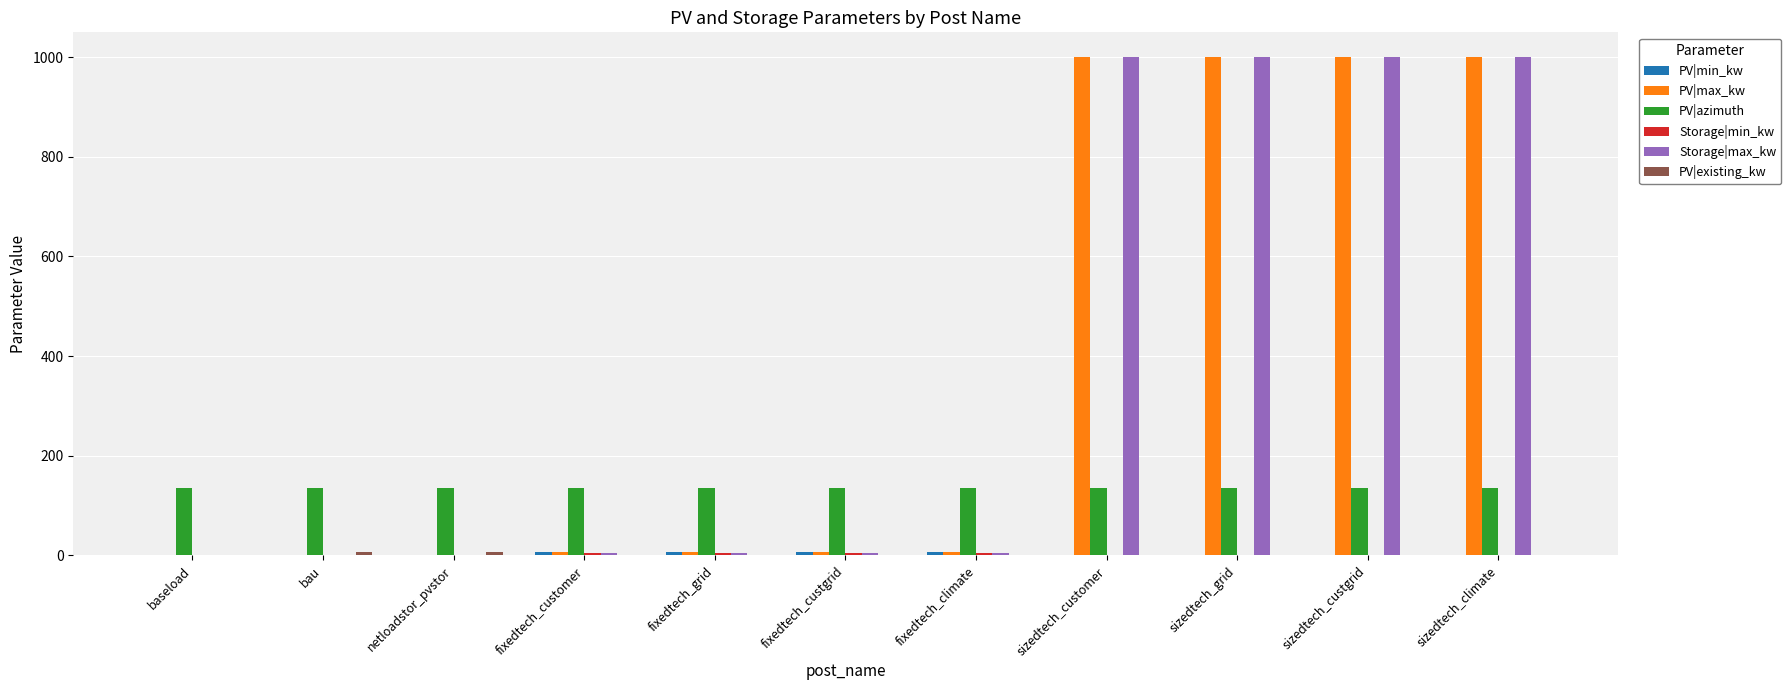

Count the number of categories in the chart.

11